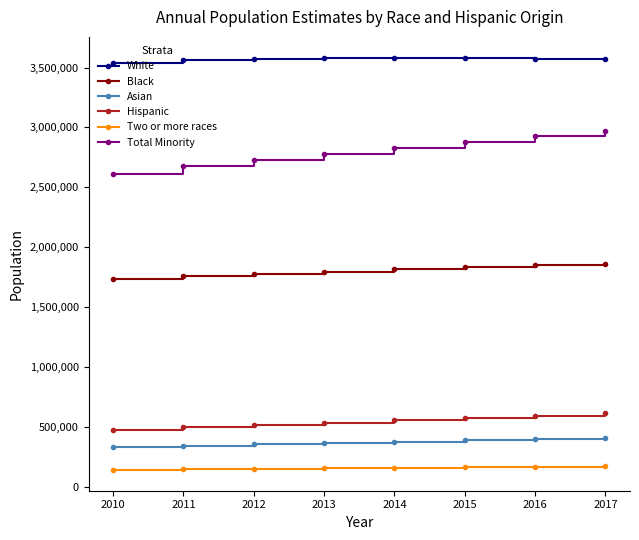

True or false: White has a value of 3562014 at 2011.

True